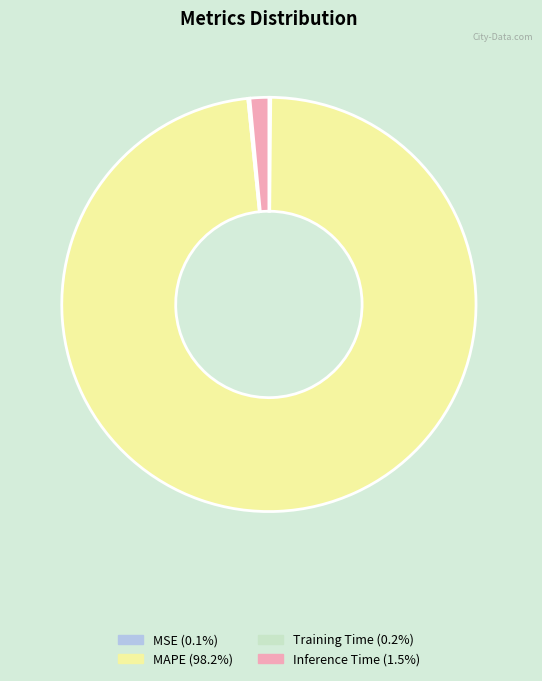

Between Inference Time and MAPE, which is larger?

MAPE